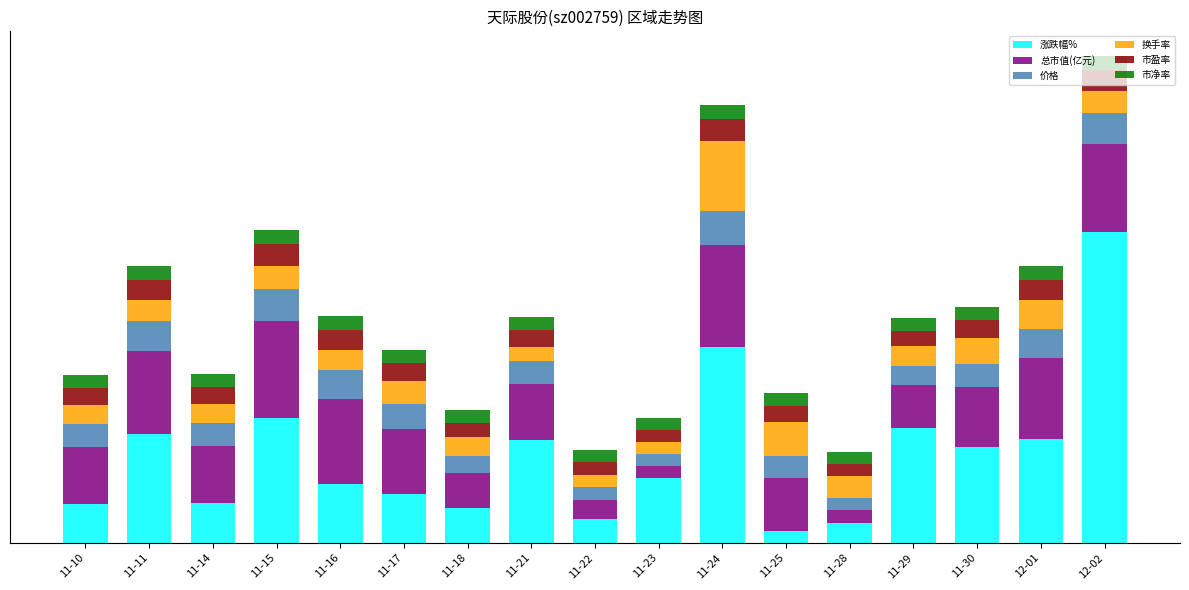

Are the bars grouped side by side (vs. stacked)?

No